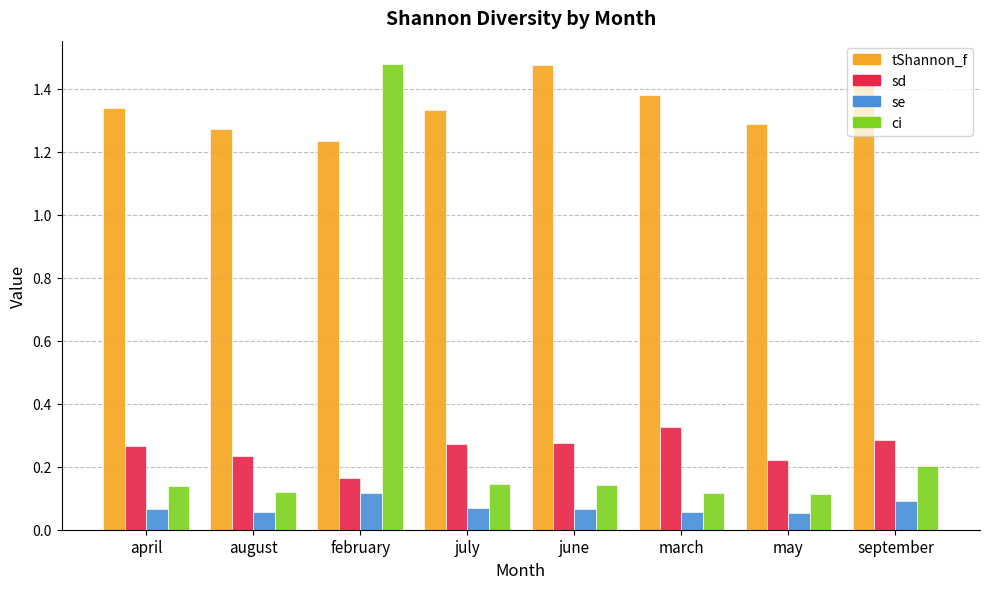

What is the total value across all series at may?

1.7